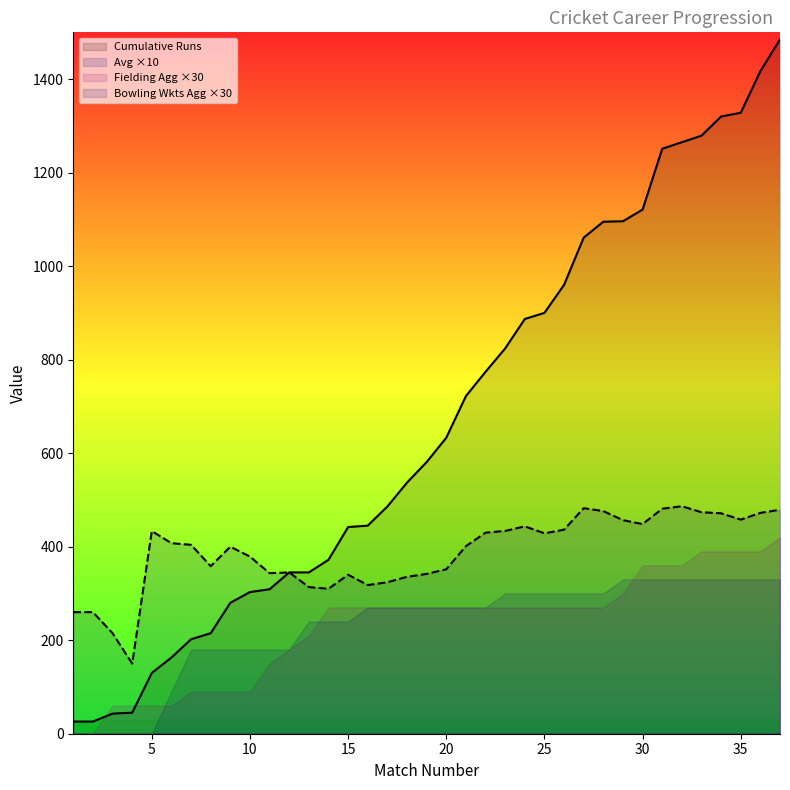

True or false: Avg and Cumulative Runs cross at least once.

False